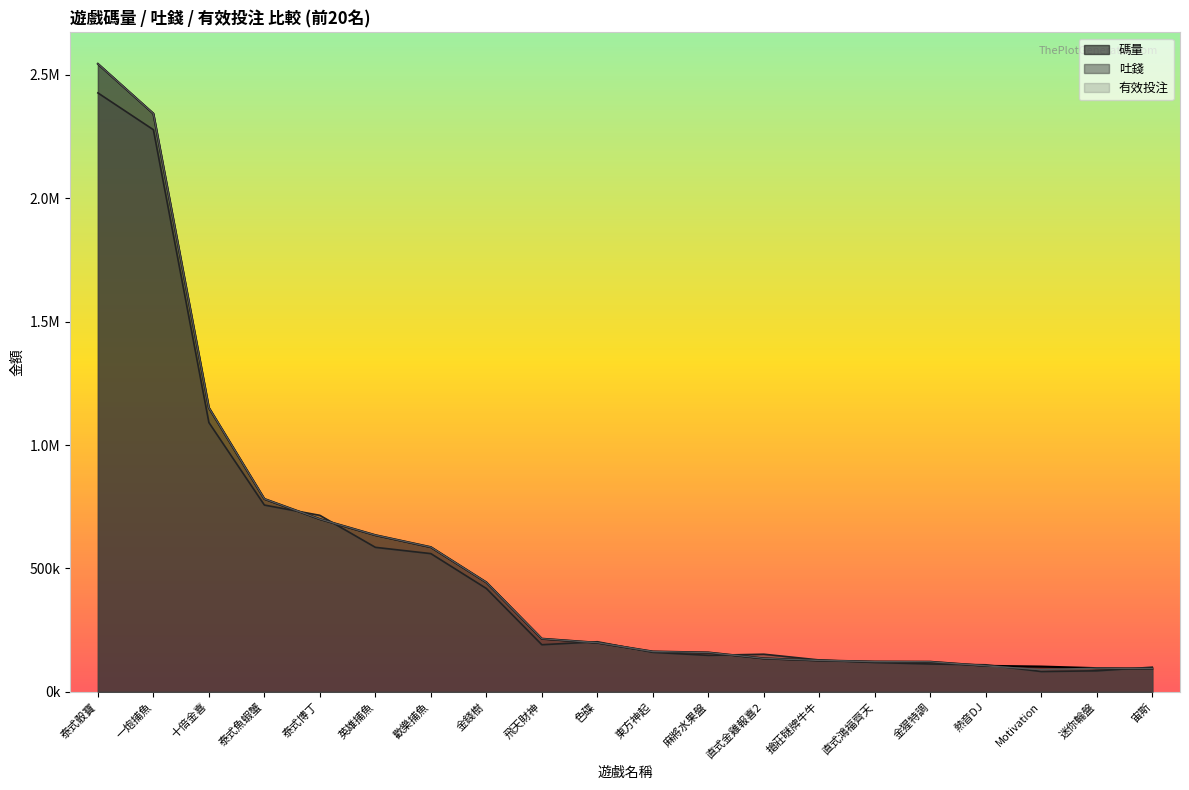

What value does the 碼量 series have at 泰式博丁?

699993.9